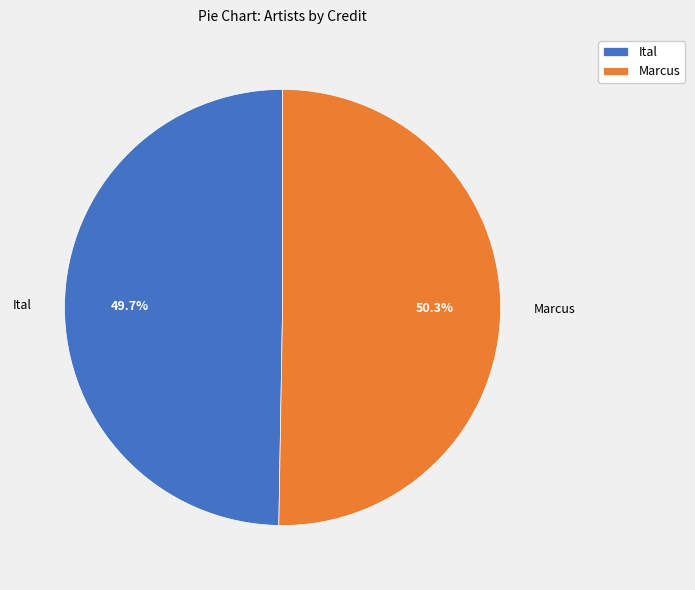

Is the sum of Ital and Marcus greater than half?

Yes